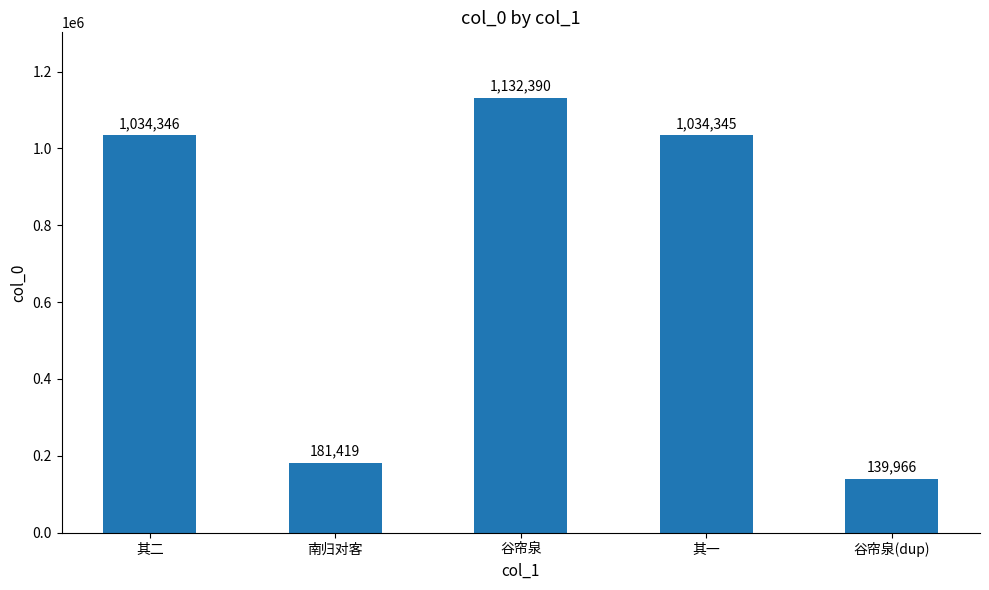

Which label corresponds to the smallest value in the chart?

谷帘泉(dup)